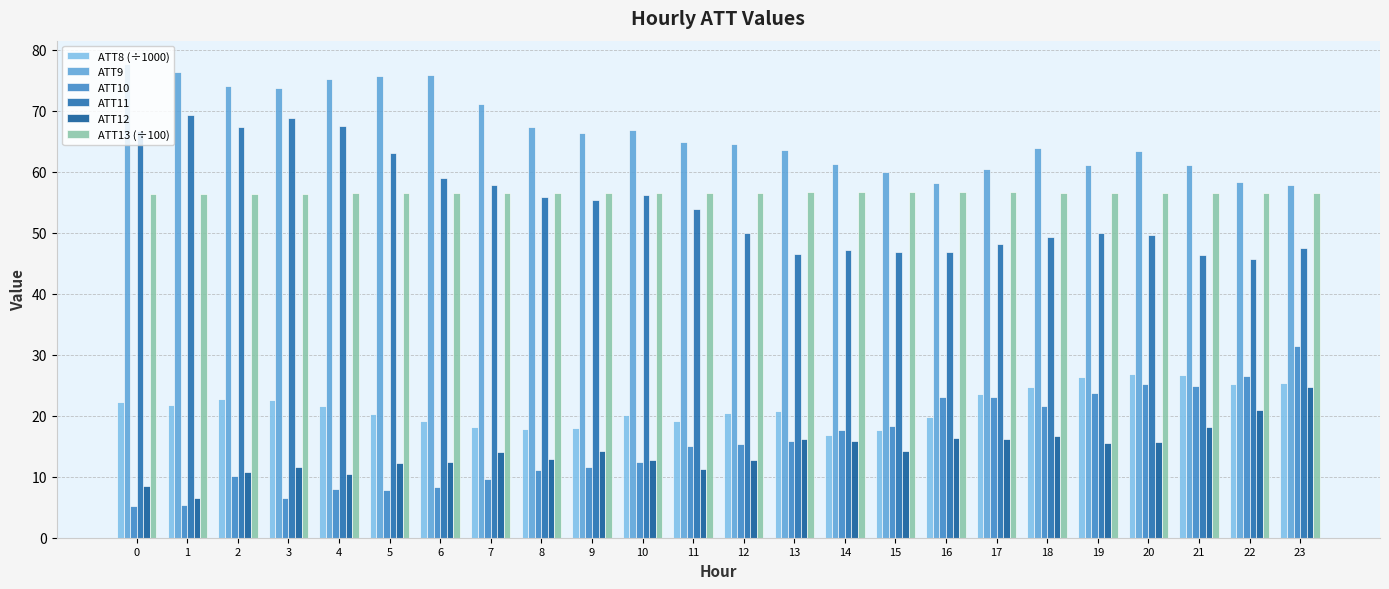

What is the difference between the ATT11 values at 1 and 10?

13.1